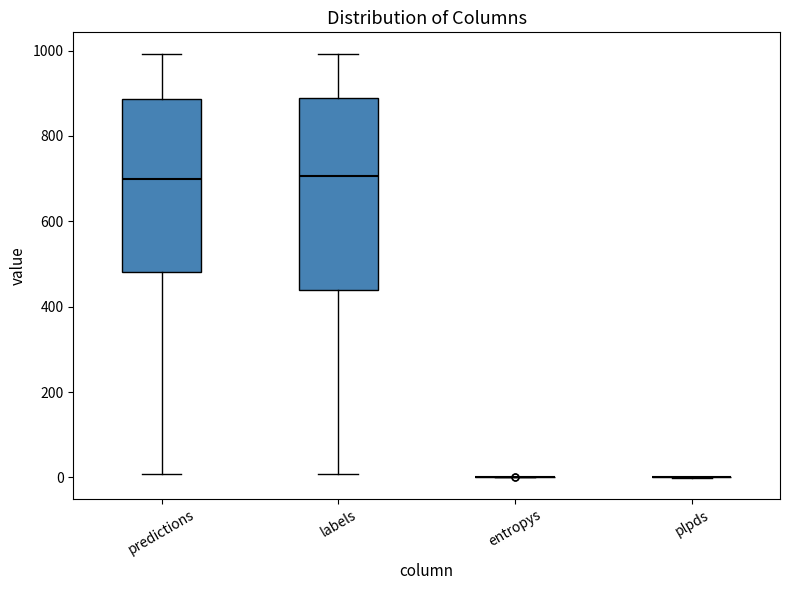

Reading left to right, read every box against the y-axis: the position of its median line, the range the box covers, and the ends of its whiskers. The values are not printed on the chart, so give them approximately, as read against the axis.

predictions: median 700, box 480 to 880, whiskers 0 to 1000
labels: median 700, box 440 to 880, whiskers 0 to 1000
entropys: box collapsed to a line at 0, whiskers 0 to 0
plpds: box collapsed to a line at 0, whiskers 0 to 0